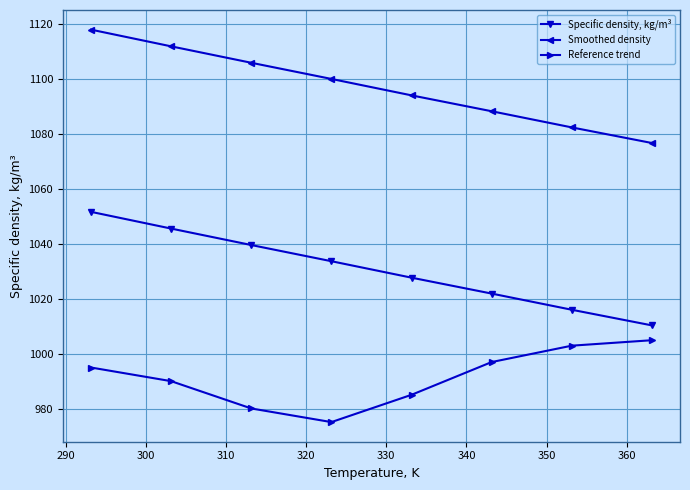

What is the average value of the Specific density, kg/m³ series?

1030.8